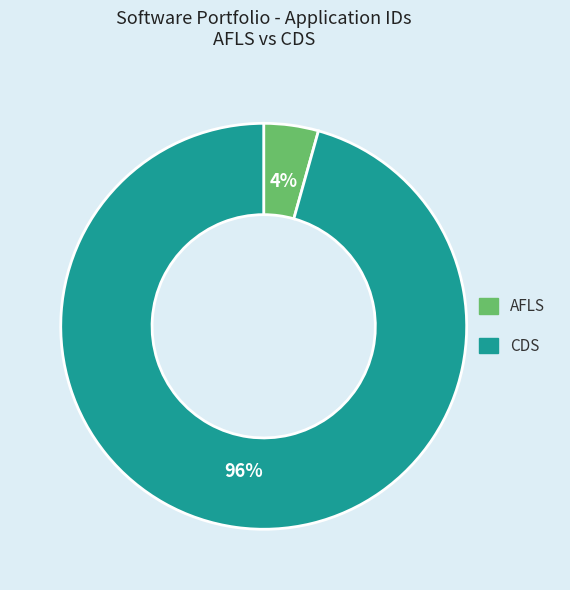

To the nearest percent, what is the average slice percentage?

50%